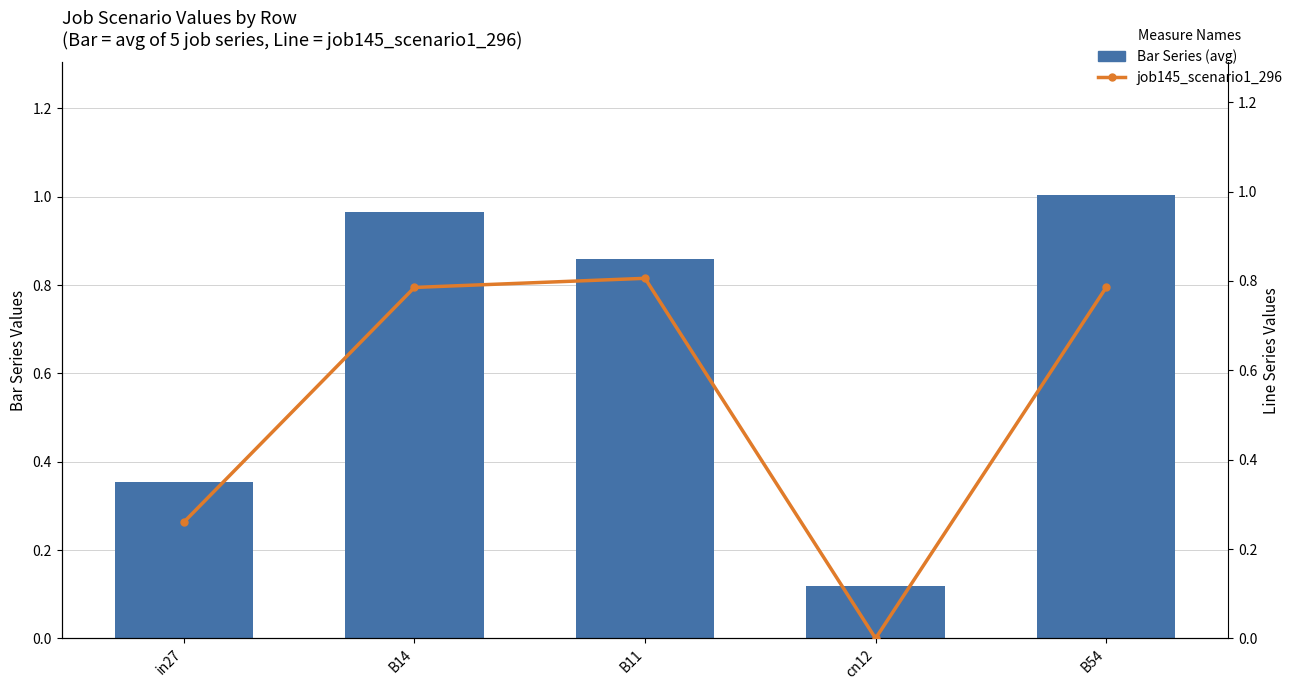

What is the total value across all series at in27?

0.6